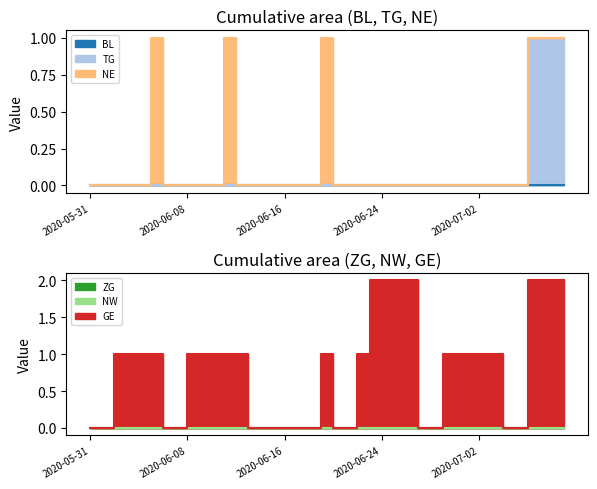

Which series changed the most between 2020-06-02 and 2020-06-12?

BL